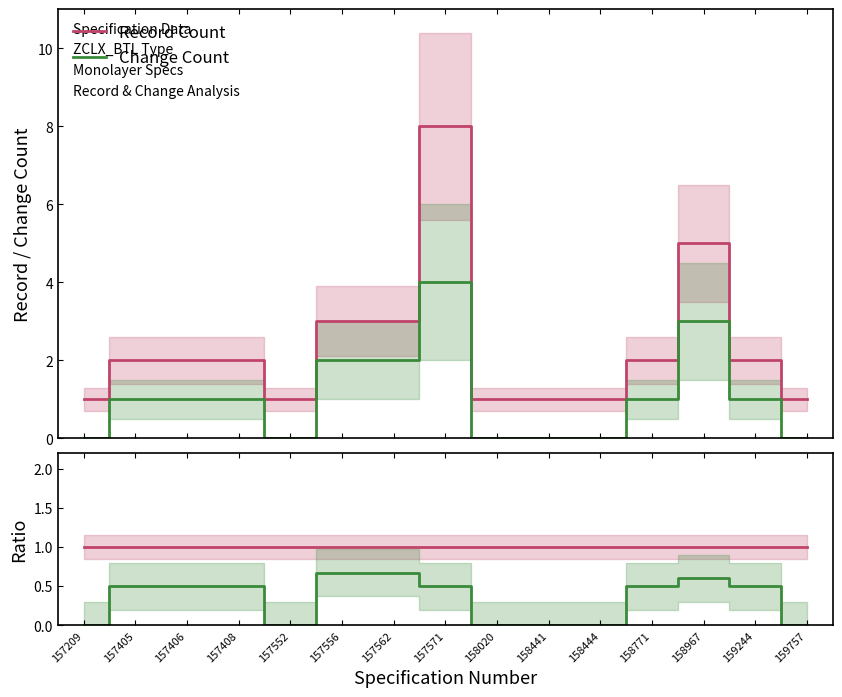

True or false: Change Count has more than 2 interior local peaks.

False